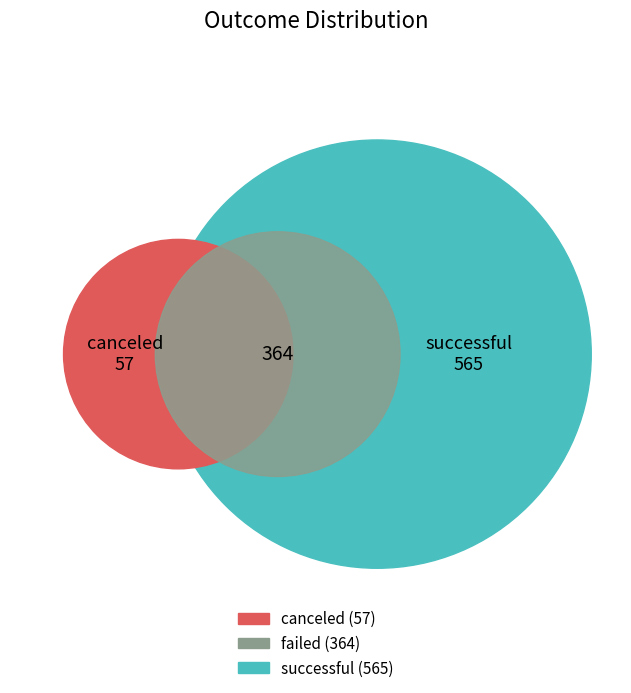

To the nearest percent, what is the average slice percentage?

33%